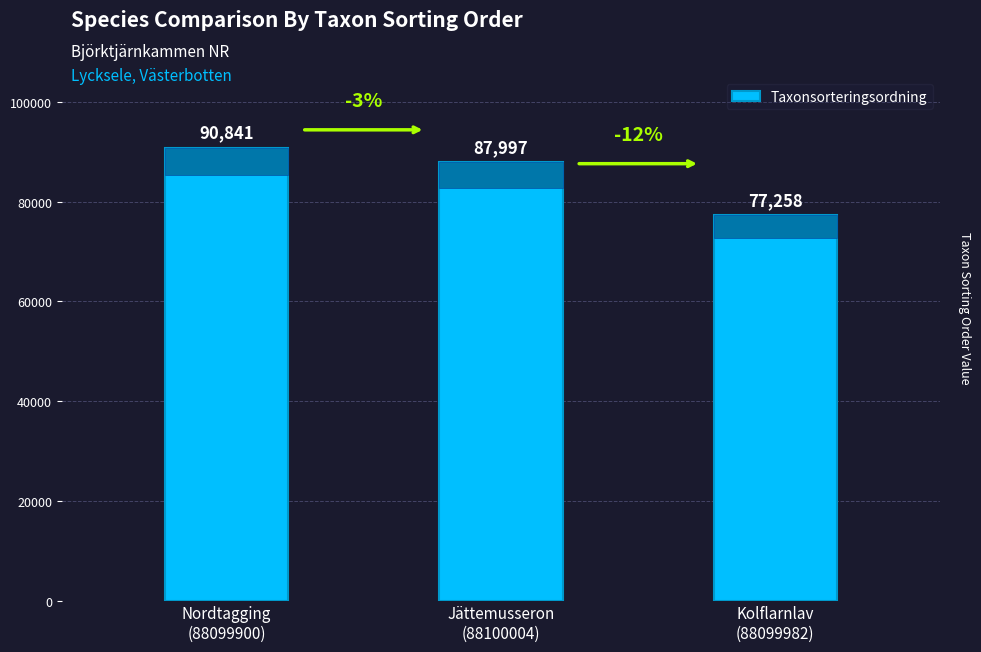

Are the bars horizontal?

No